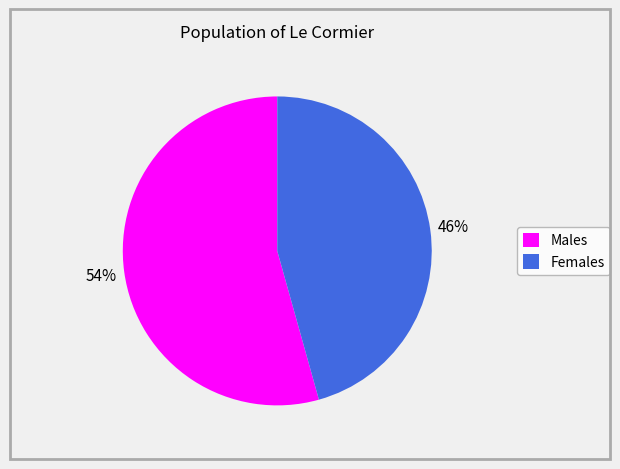

To the nearest percent, what is the average slice percentage?

50%